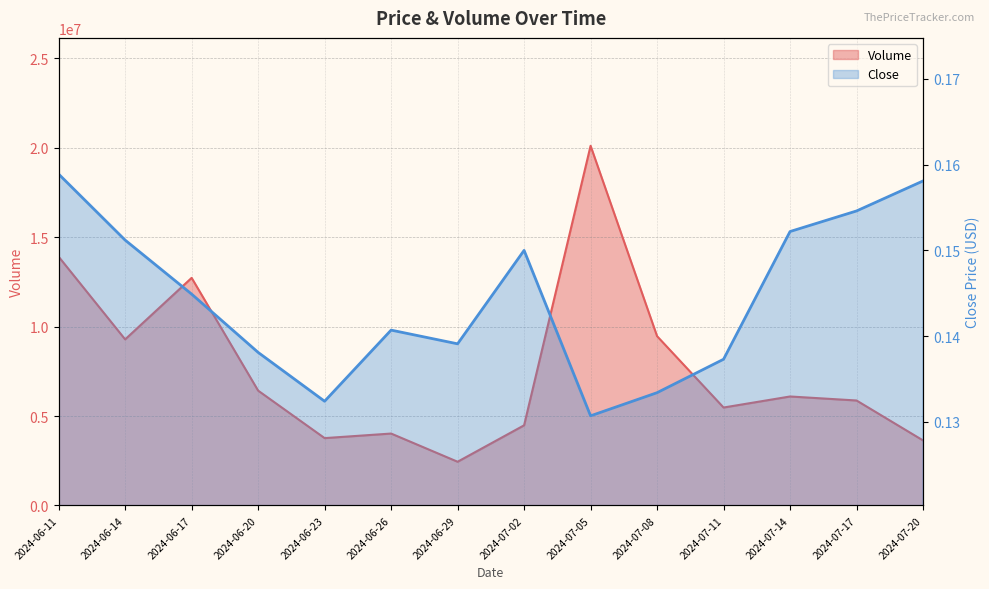

Which series has the widest spread of values?

Volume